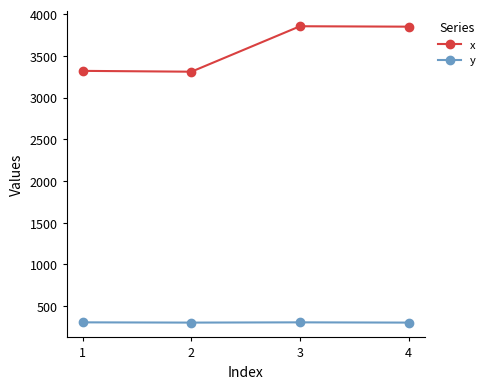

At how many categories does at least one series exceed 2068?

4